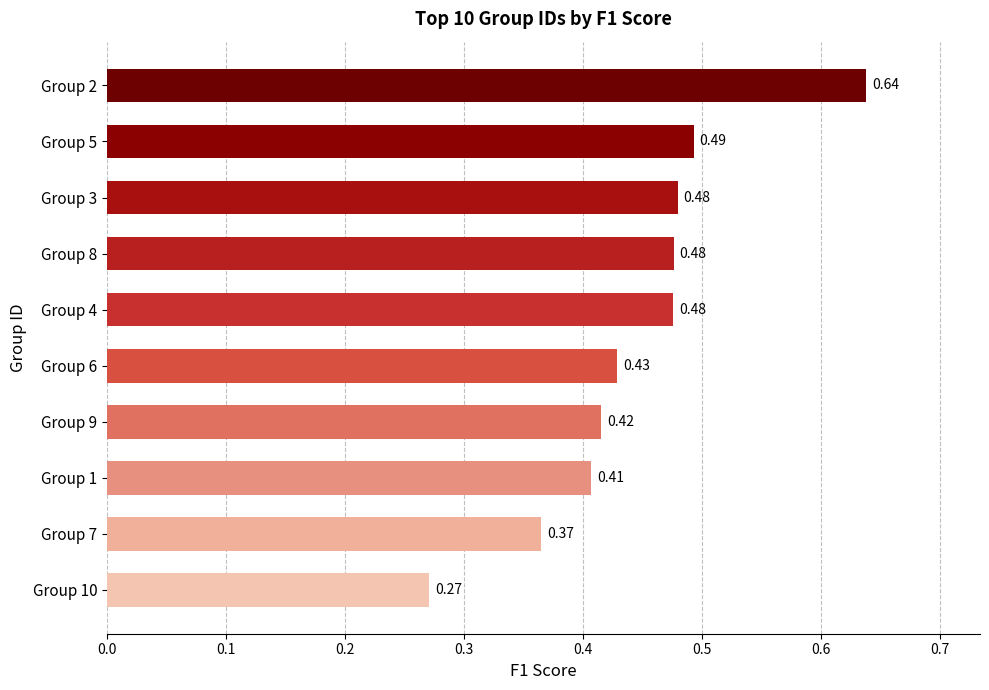

What is the change in value from Group 7 to Group 4?

+0.1